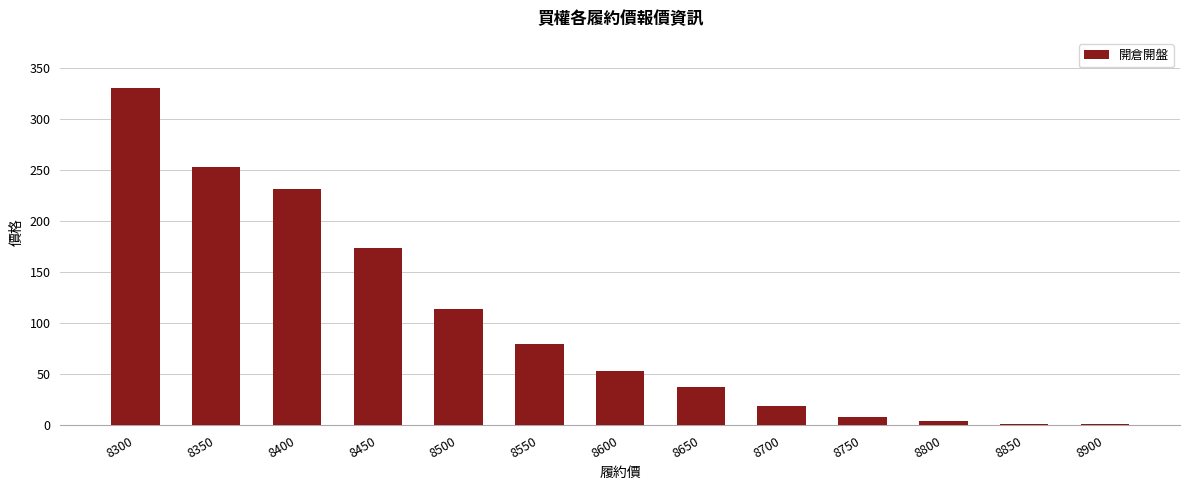

What is the sum of all values?

1307.2